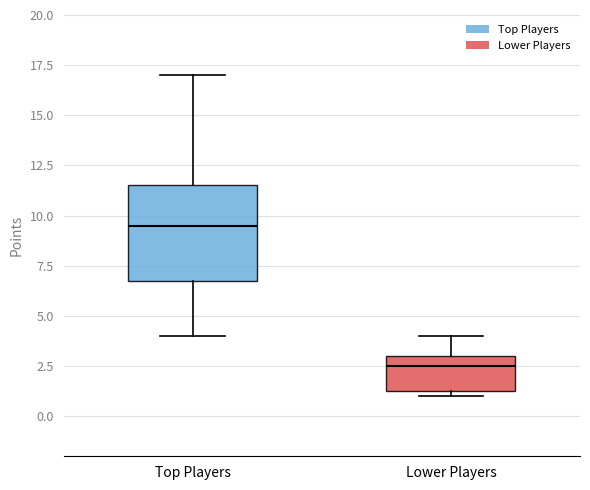

Reading left to right, read every box against the y-axis: the position of its median line, the range the box covers, and the ends of its whiskers. The values are not printed on the chart, so give them approximately, as read against the axis.

Top Players: median 9.5, box 7.0 to 11.5, whiskers 4.0 to 17.0
Lower Players: median 2.5, box 1.5 to 3.0, whiskers 1.0 to 4.0